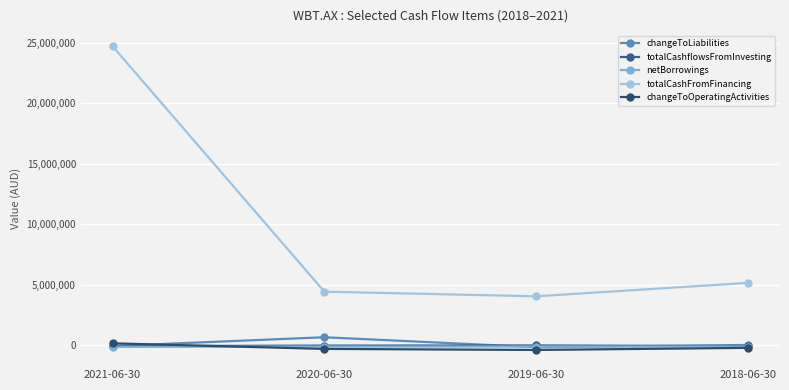

What is the maximum value shown in the chart?

24718338